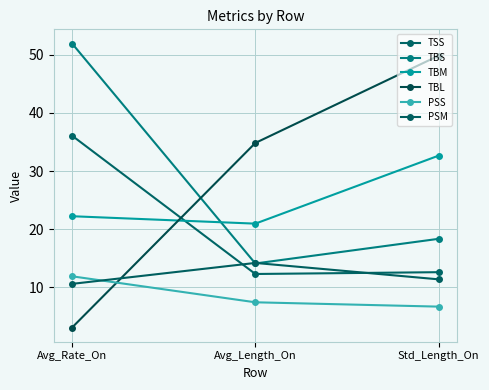

What is the difference between the TSS values at Avg_Length_On and Avg_Rate_On?

23.8